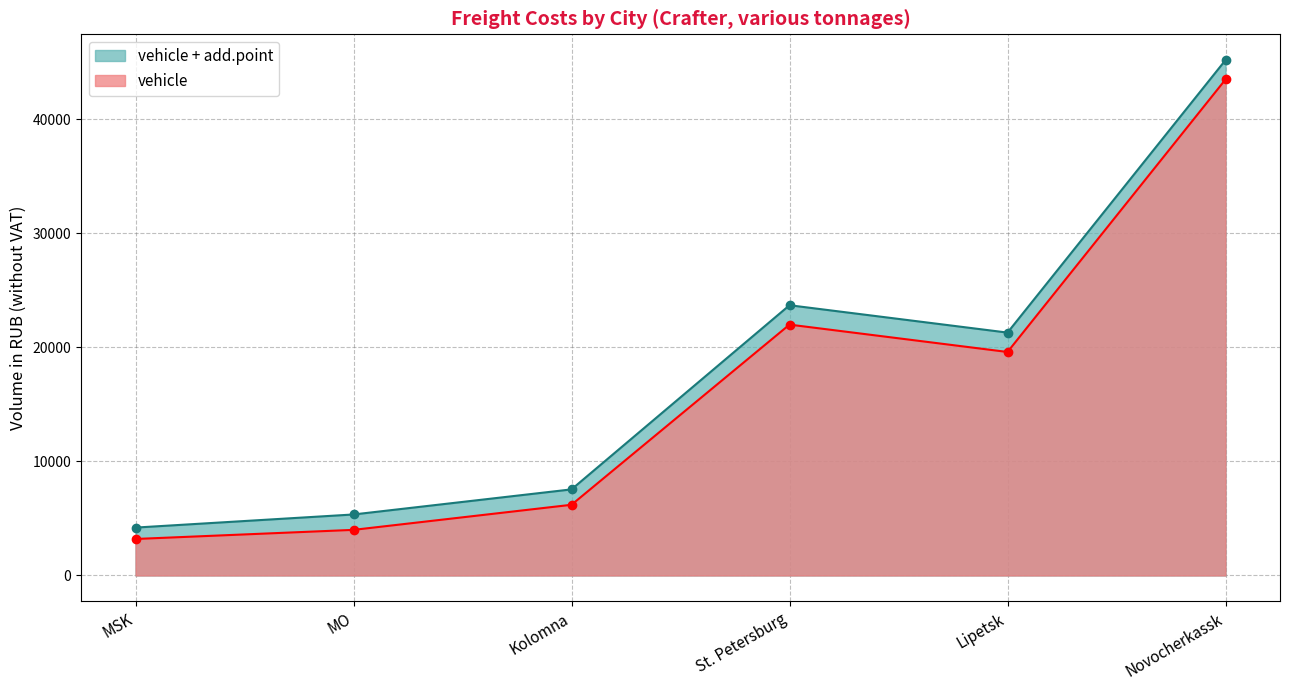

Reading right to left, what are all the values shown in this chart?

vehicle + add.point: 45200	21300	23700	7550	5350	4200
vehicle: 43500	19600	22000	6200	4000	3200